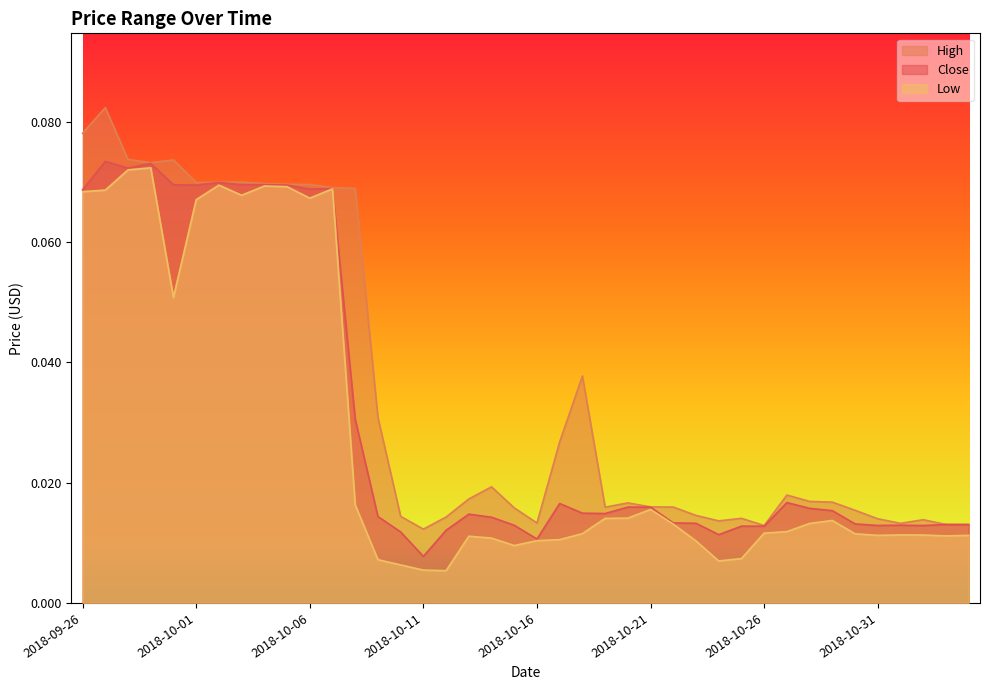

Is it true that Low equals 0.0 at 2018-10-09?

True